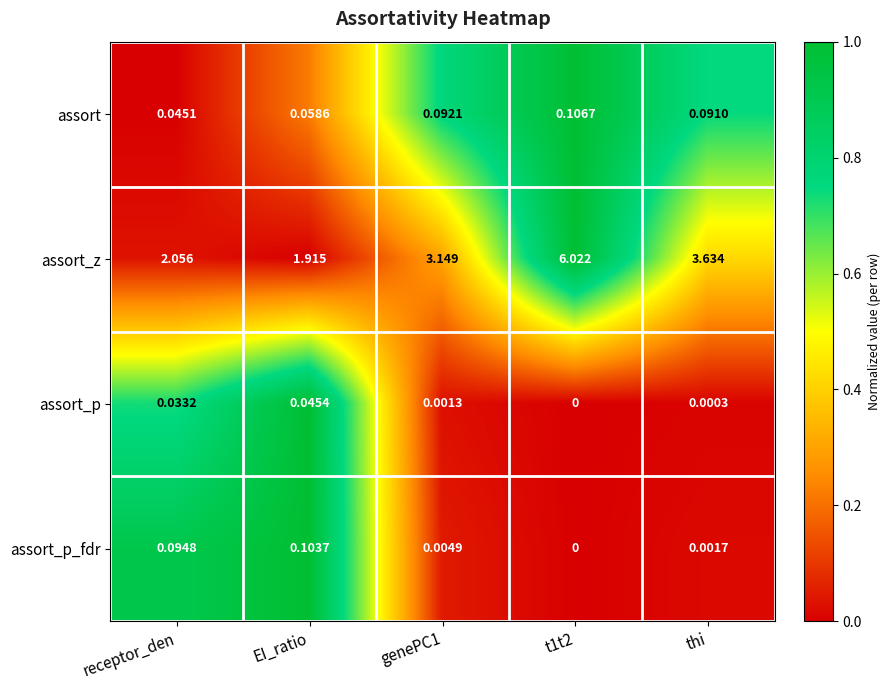

Rank the series by their maximum value, from lowest to highest.

assort_p, assort_p_fdr, assort, assort_z